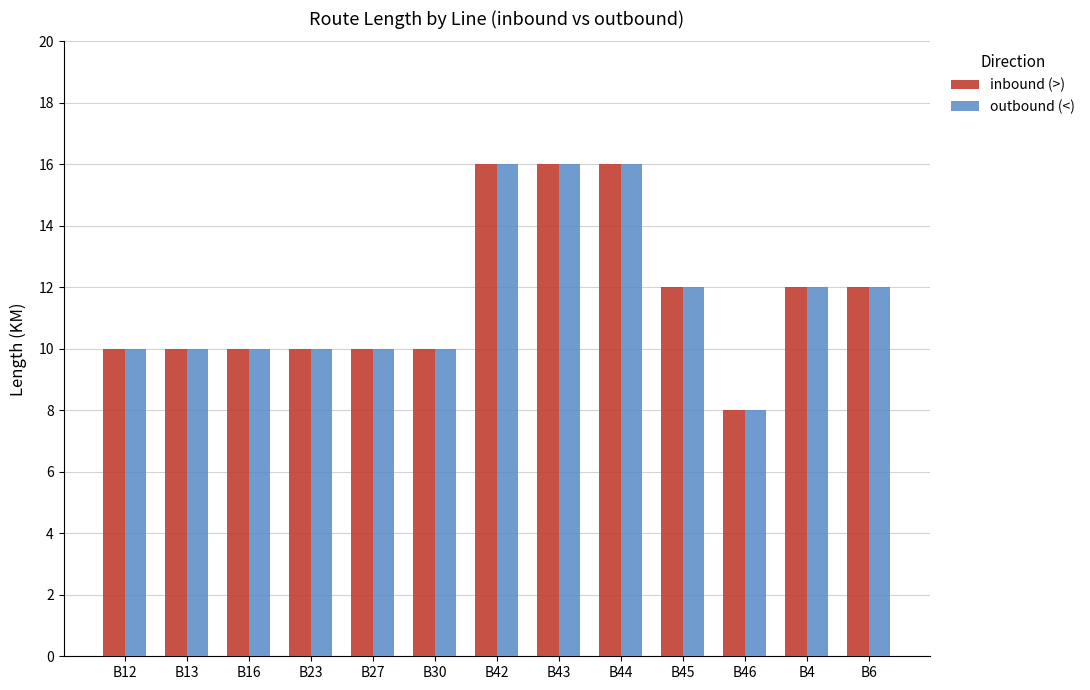

How many data points does each series have?

13